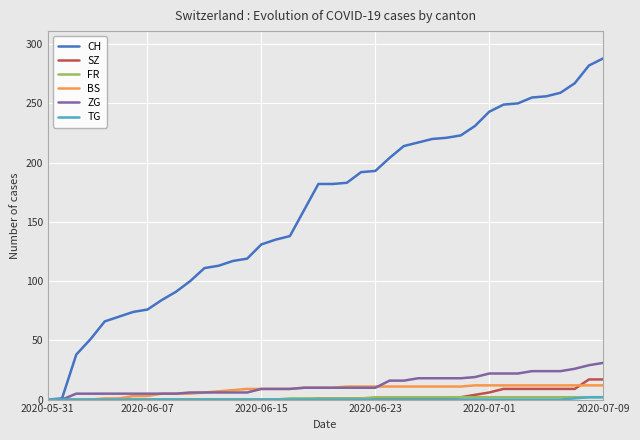

Which series has the largest total across all categories?

CH